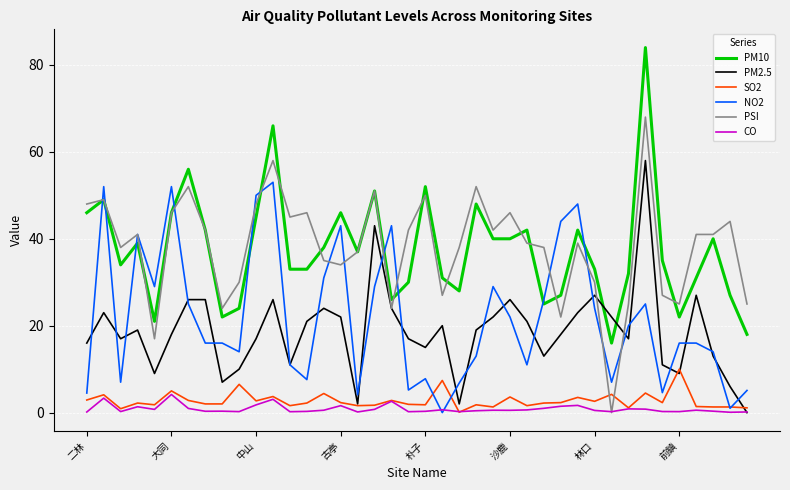

True or false: CO and PM10 cross at least once.

False